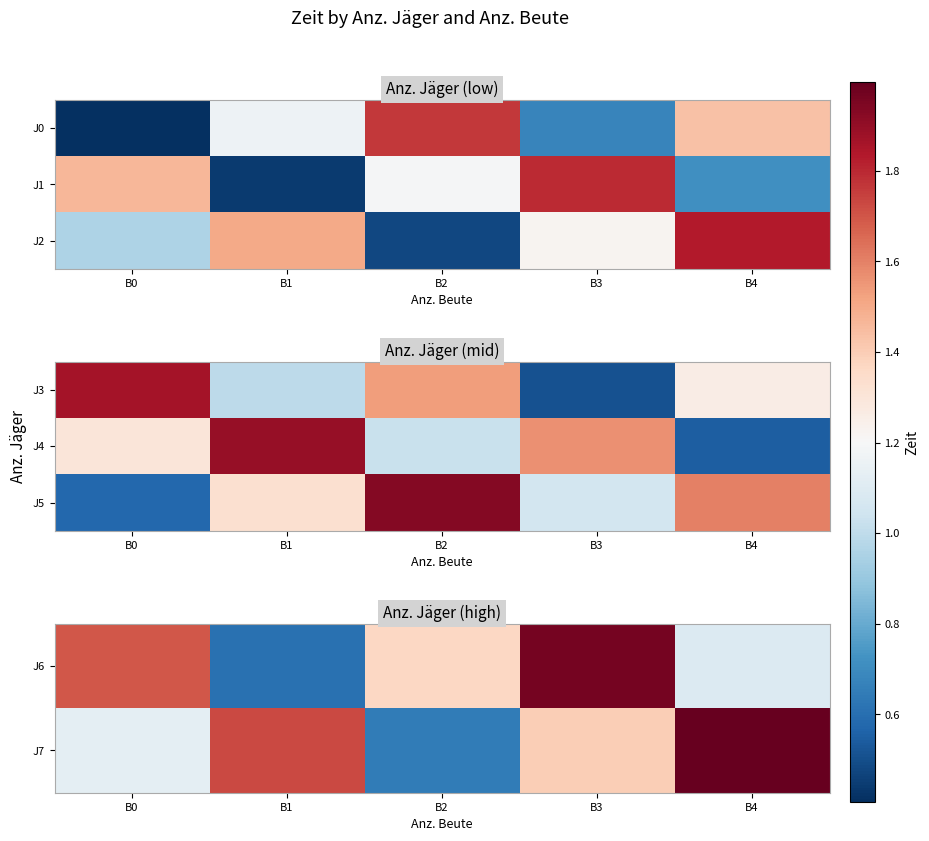

At which label does J6 first exceed 1?

B0